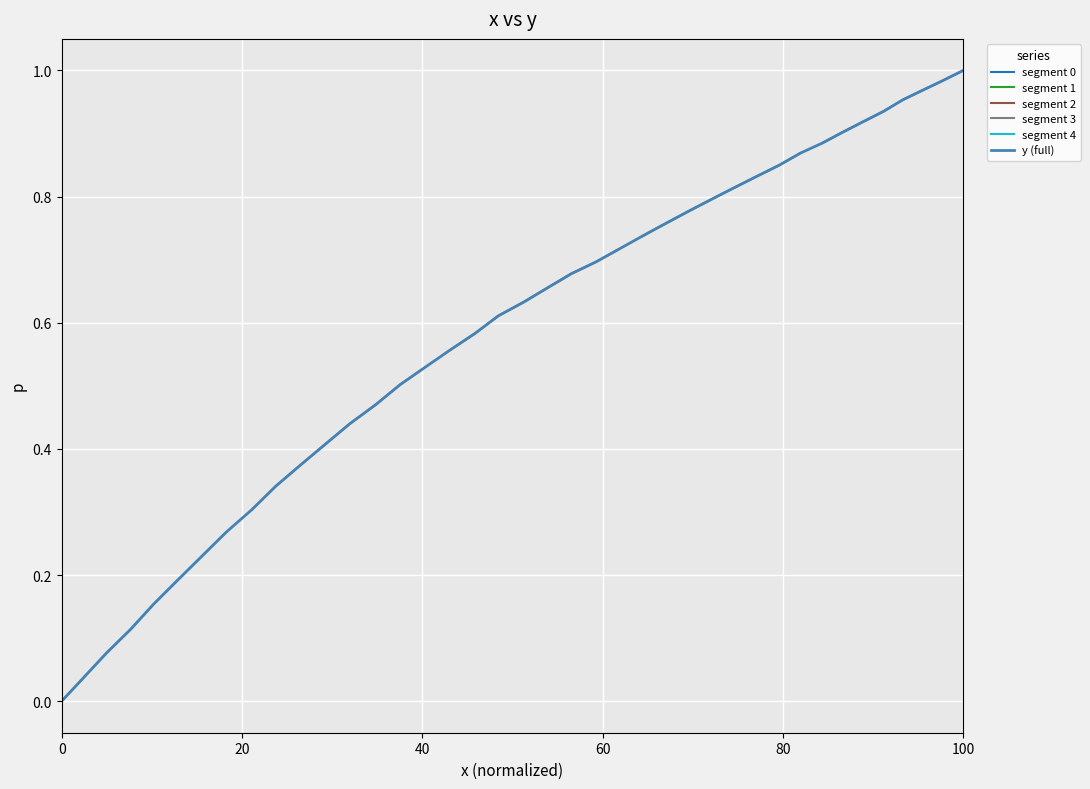

How many values are above zero?

39